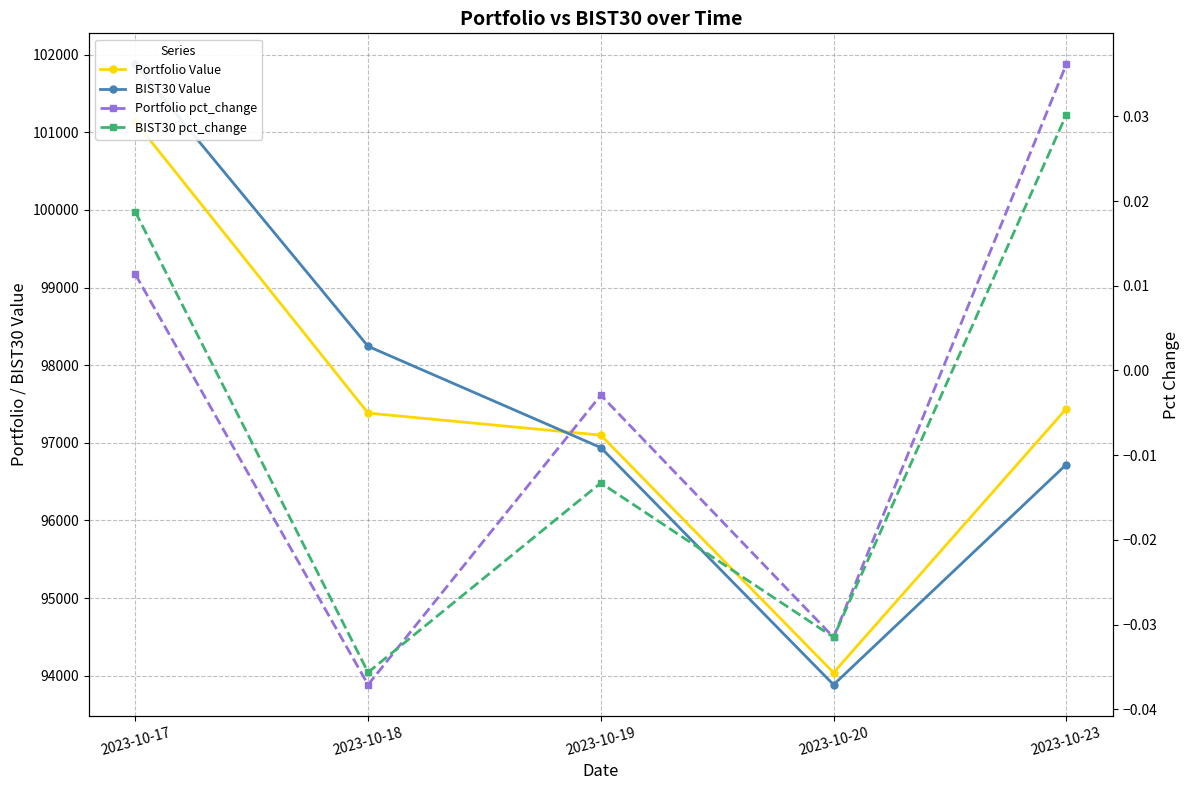

What is the difference between the maximum and minimum values in the BIST30 pct_change series?

0.1